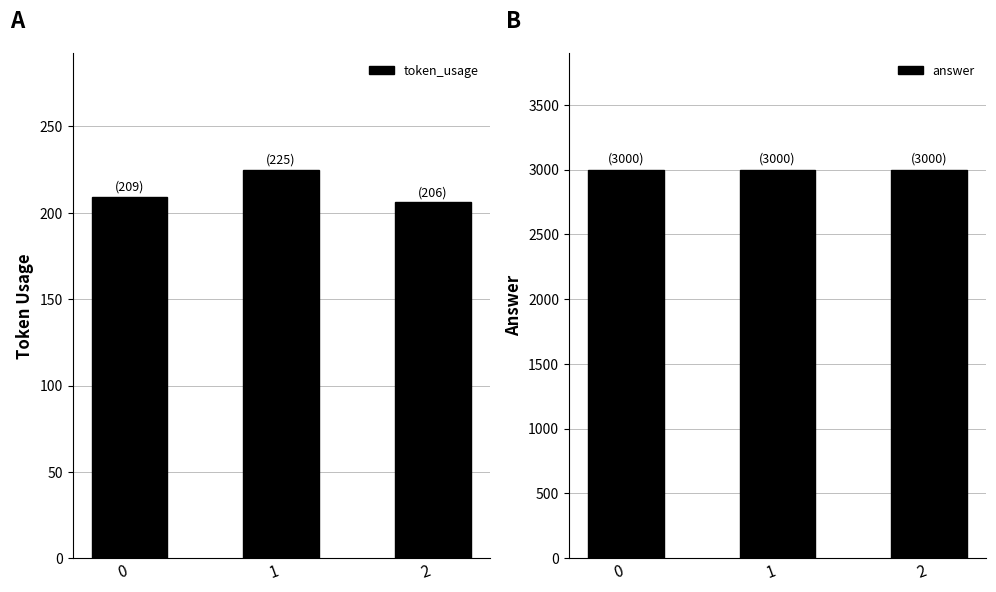

Rank the series by their maximum value, from highest to lowest.

answer, token_usage